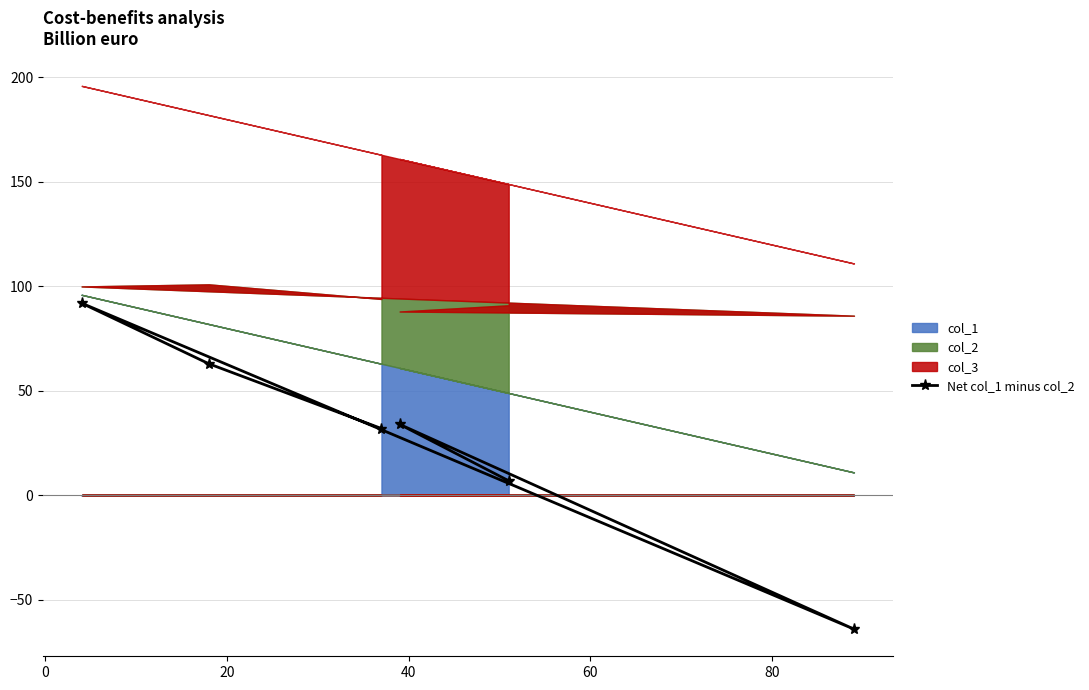

What is the value of the Net col_1 minus col_2 point at the 4th from the left?

34